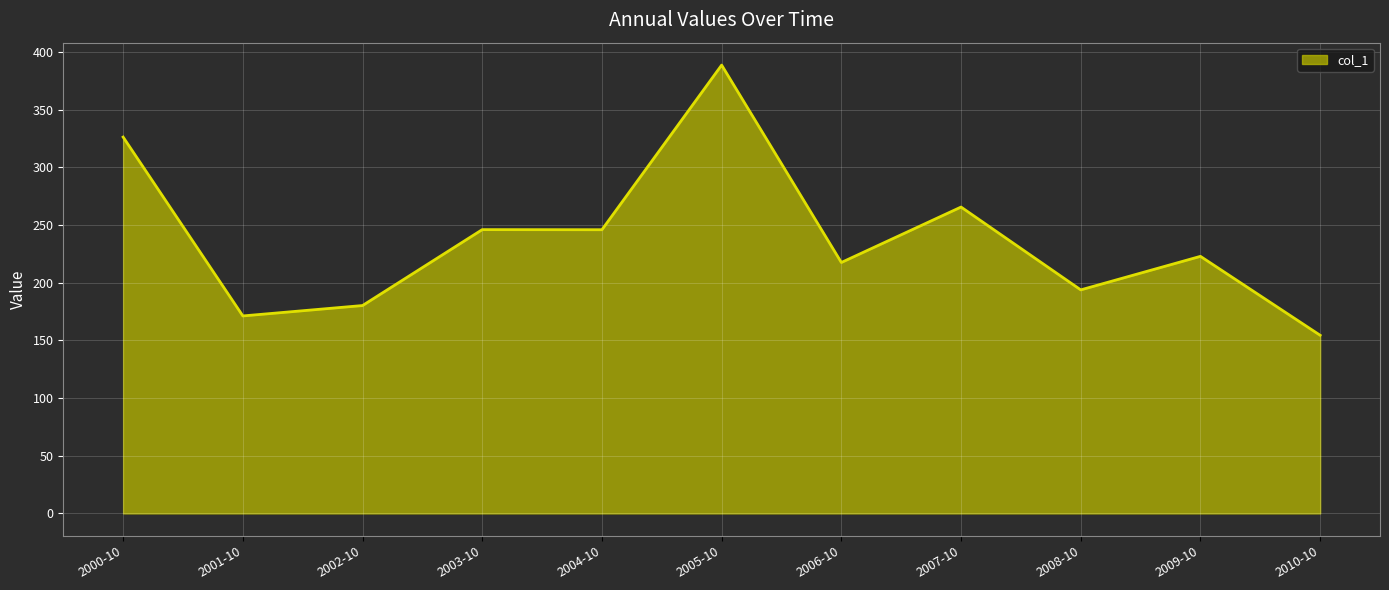

What is the difference between the values at 2003-10 and 2000-10?

80.3